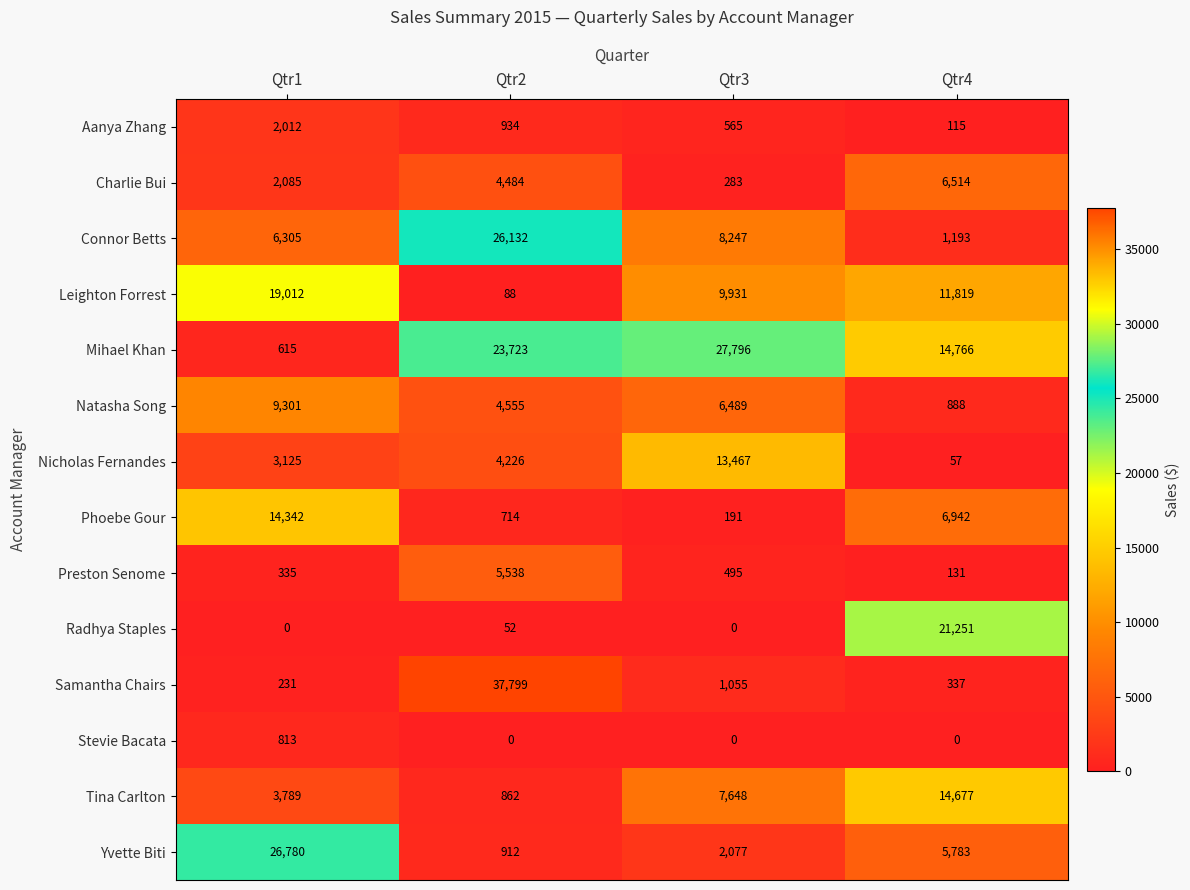

List the series in order of their peak value, highest first.

Samantha Chairs, Mihael Khan, Yvette Biti, Connor Betts, Radhya Staples, Leighton Forrest, Tina Carlton, Phoebe Gour, Nicholas Fernandes, Natasha Song, Charlie Bui, Preston Senome, Aanya Zhang, Stevie Bacata